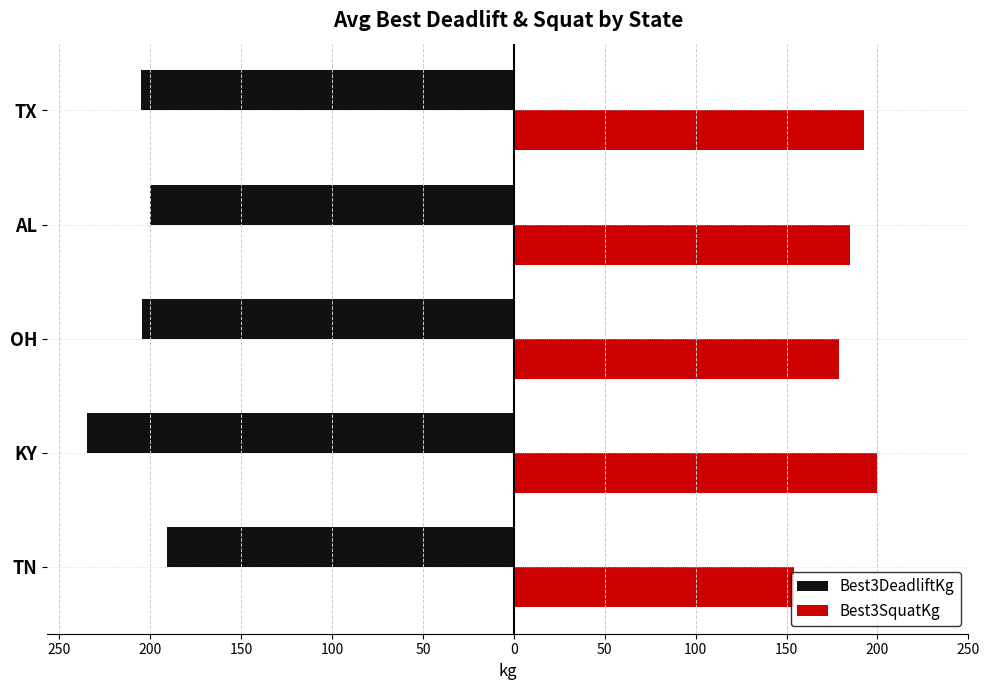

What are all the series names shown in the legend?

Best3DeadliftKg, Best3SquatKg